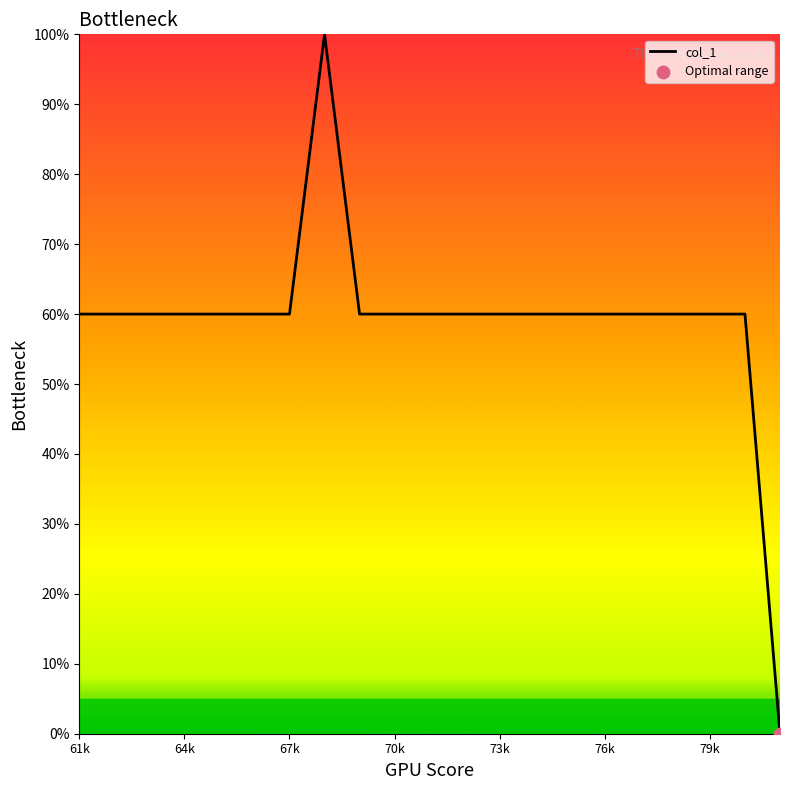

What is the greatest value displayed?

100